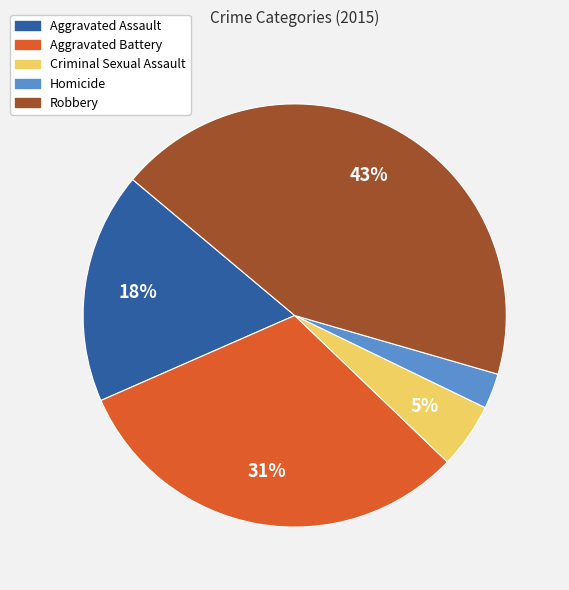

Count the number of slices in the pie.

5